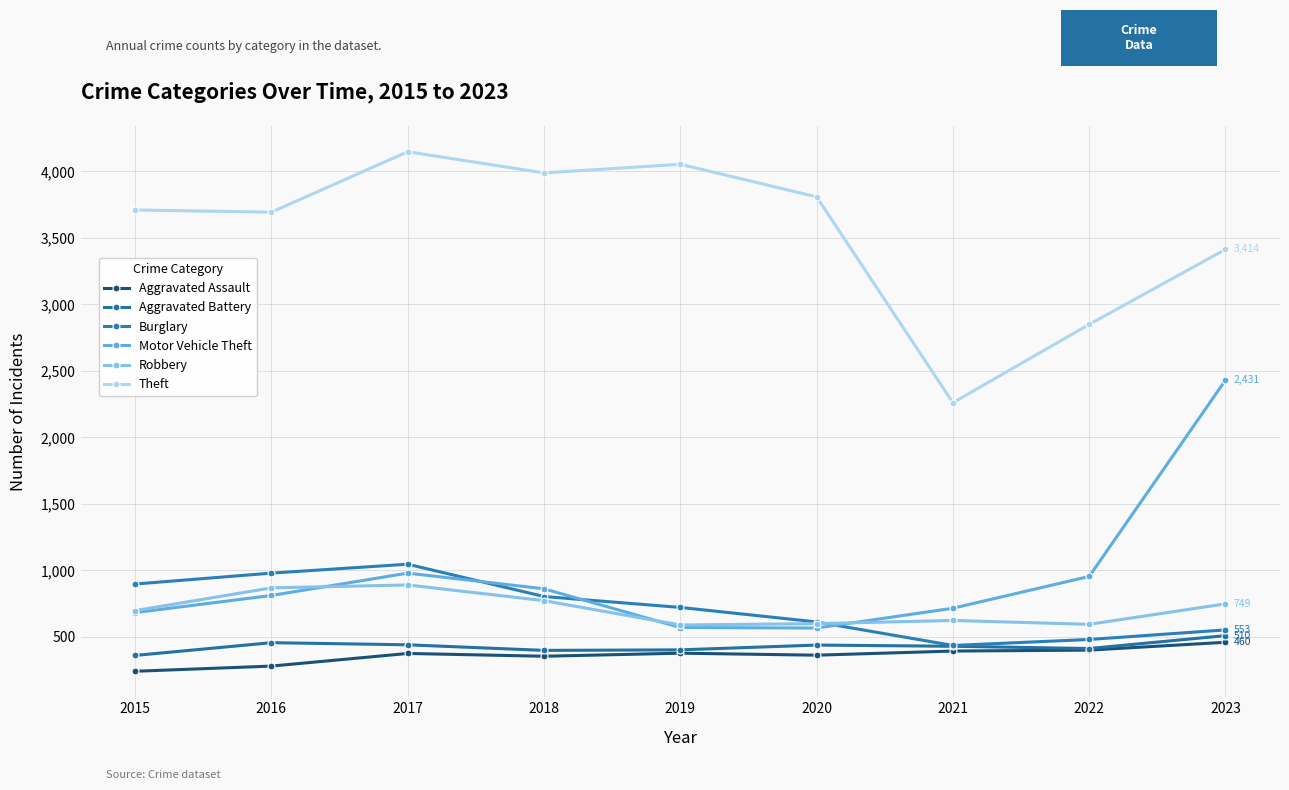

Reading left to right, list all the values displayed in this chart.

Aggravated Assault: 242	281	376	355	378	363	394	401	460
Aggravated Battery: 361	457	441	399	403	439	430	413	510
Burglary: 898	980	1047	804	722	613	436	481	553
Motor Vehicle Theft: 683	812	980	862	571	567	716	955	2431
Robbery: 698	869	891	773	590	600	624	595	749
Theft: 3710	3694	4148	3989	4054	3809	2261	2850	3414